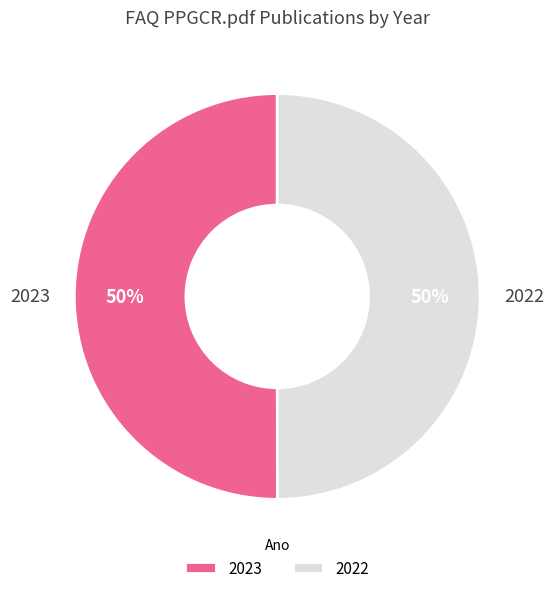

True or false: 2023 accounts for 50% of the total.

True